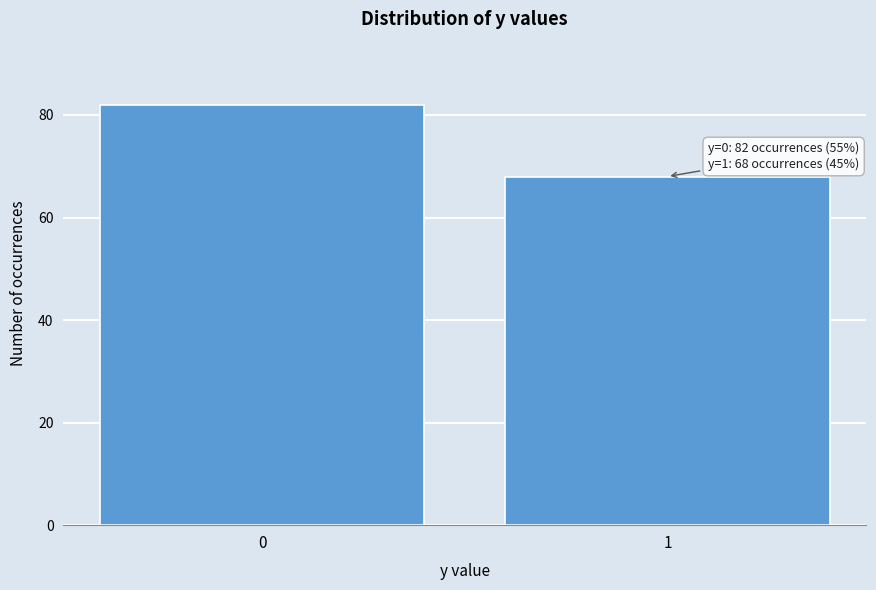

Reading left to right, what are all the values shown in this chart?

0=82	1=68